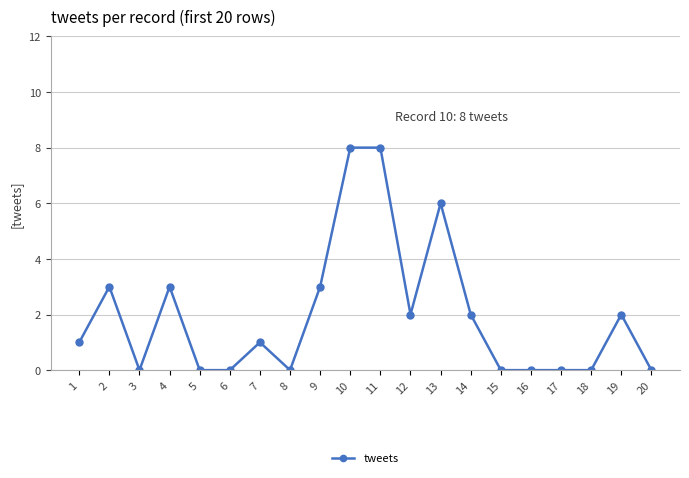

What is the greatest value displayed?

8